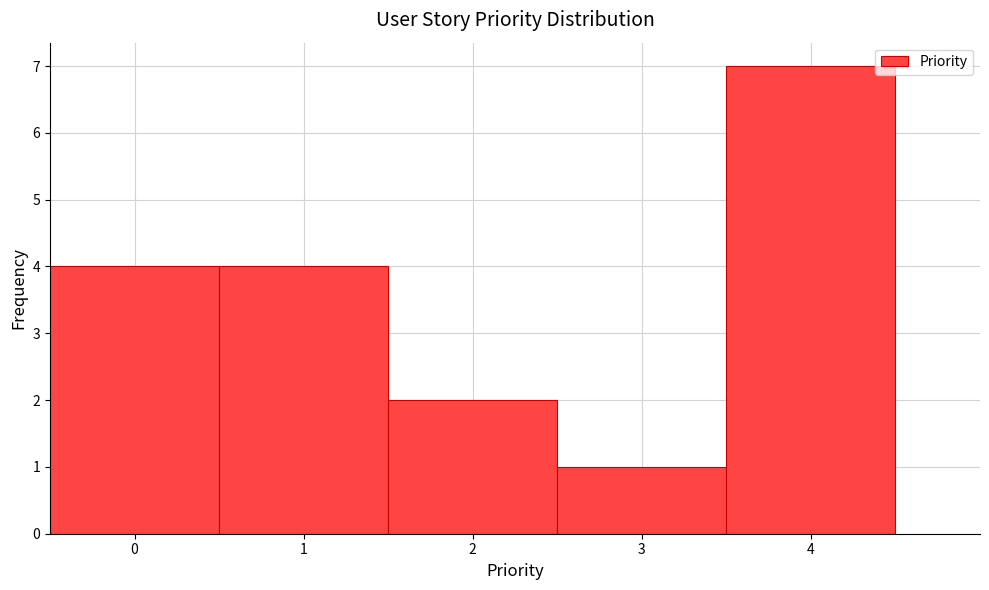

Reading left to right, list every bar in this chart as the range it spans on the x-axis followed by its height. The values are not printed on the chart, so give them approximately, as read against the axis.

-0.5 to 0.5: 4
0.5 to 1.5: 4
1.5 to 2.5: 2
2.5 to 3.5: 1
3.5 to 4.5: 7